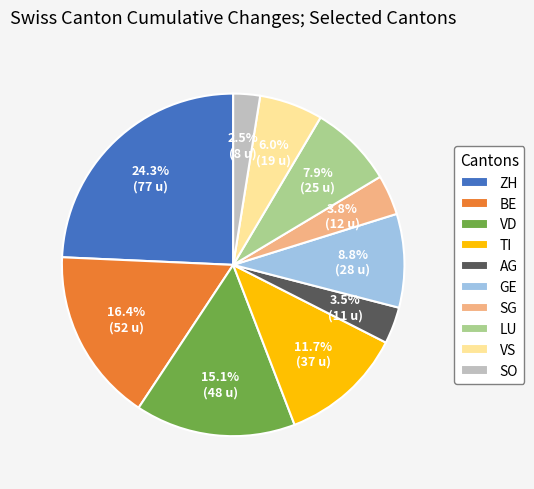

Which has a higher value, BE or SO?

BE